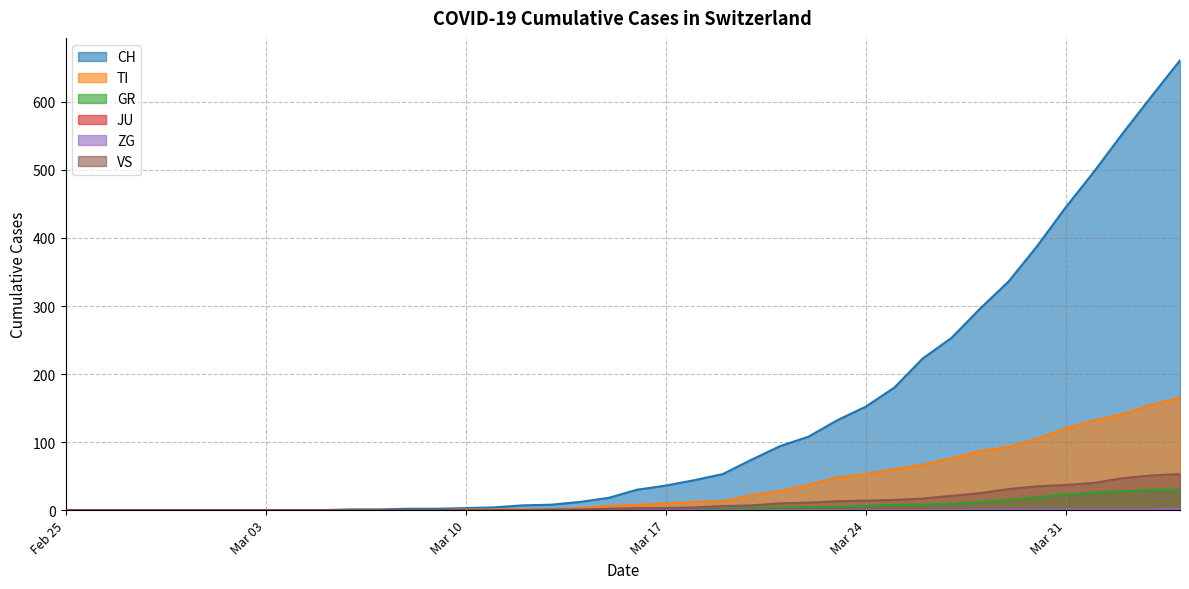

At how many categories does at least one series exceed 271?

8